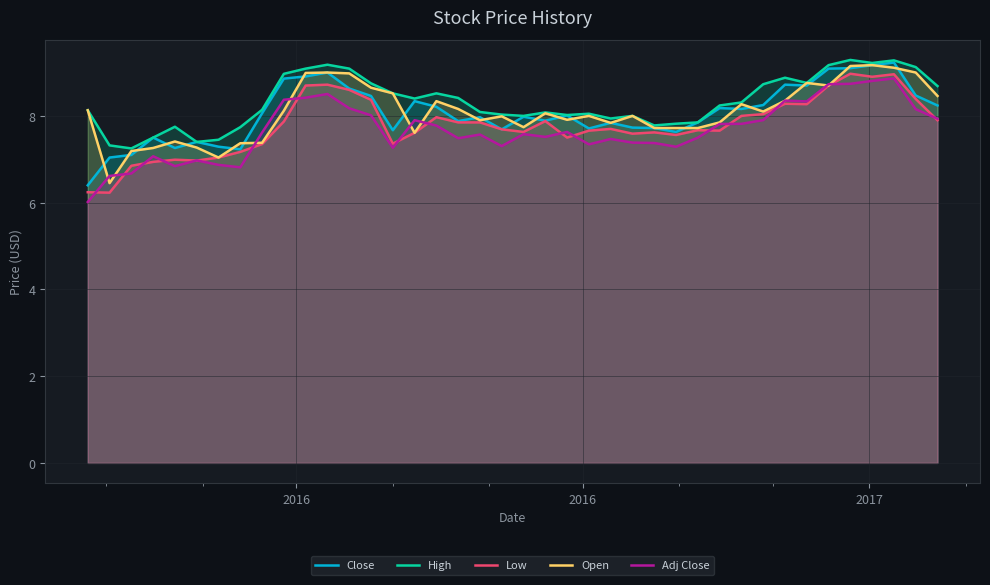

What is the smallest value displayed?

6.0